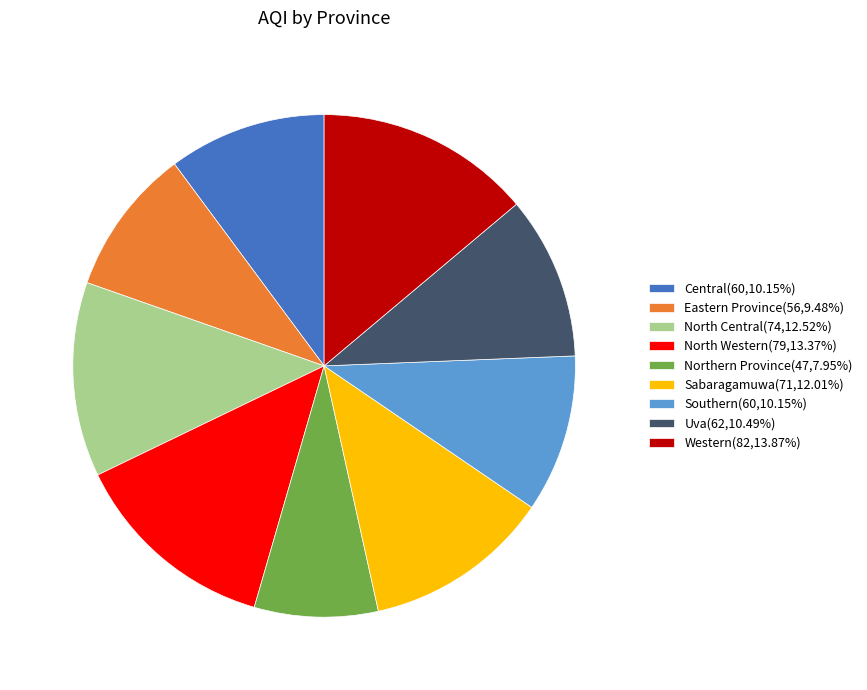

Approximately how many times larger is the value at Southern(60,10.15%) compared to Central(60,10.15%)?

1.0